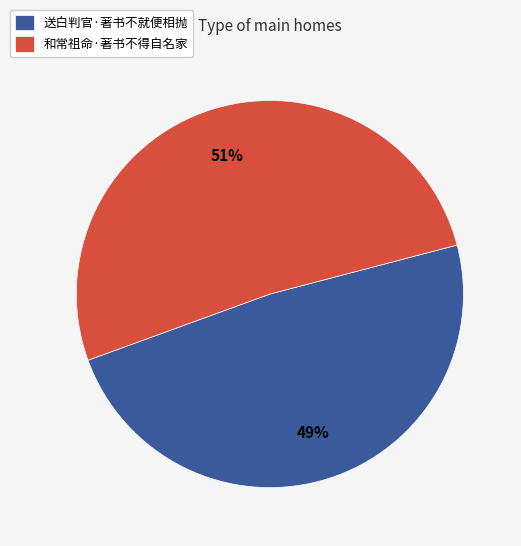

To the nearest percent, what is the combined percentage of 送白判官·著书不就便相抛 and 和常祖命·著书不得自名家?

100%